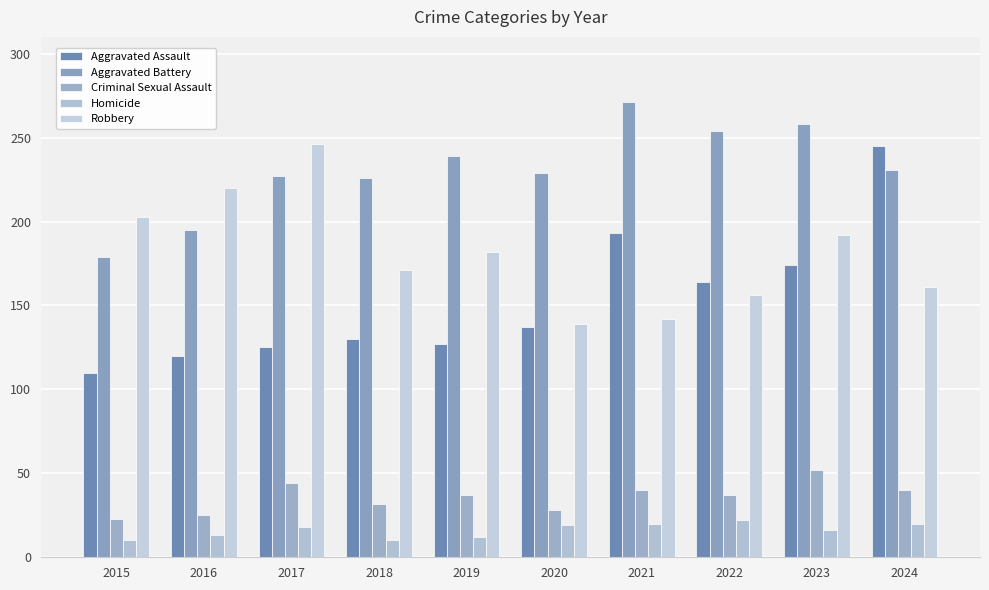

Is it true that Criminal Sexual Assault equals 53 at 2021?

False